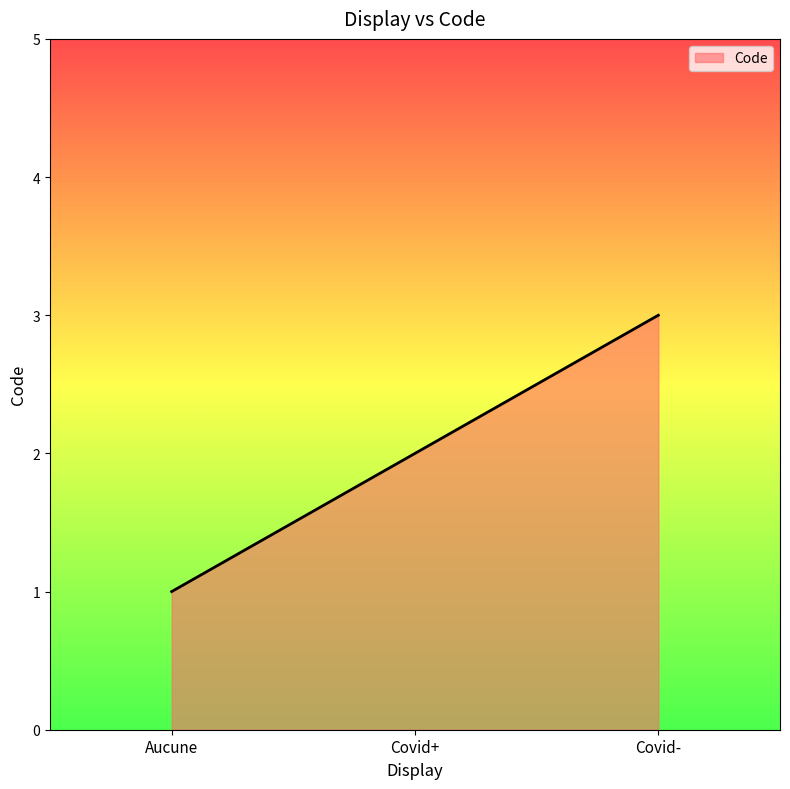

What is the ratio of the value at Covid+ to the value at Covid-?

0.7